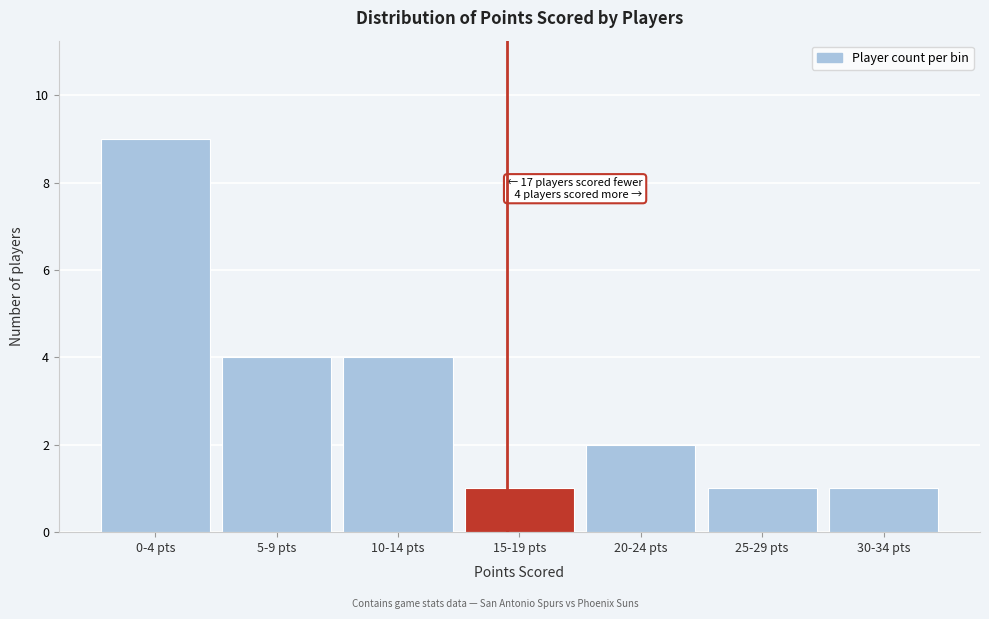

Reading right to left, transcribe all the data shown in this chart.

30-34 pts=1	25-29 pts=1	20-24 pts=2	15-19 pts=1	10-14 pts=4	5-9 pts=4	0-4 pts=9